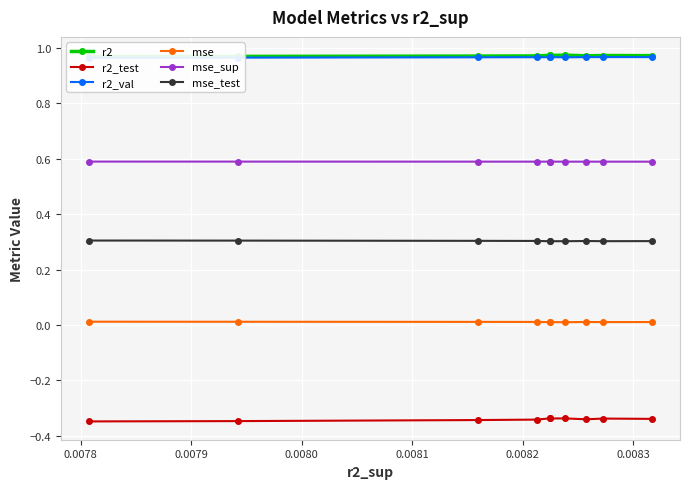

What is the lowest value of the mse_test series?

0.3